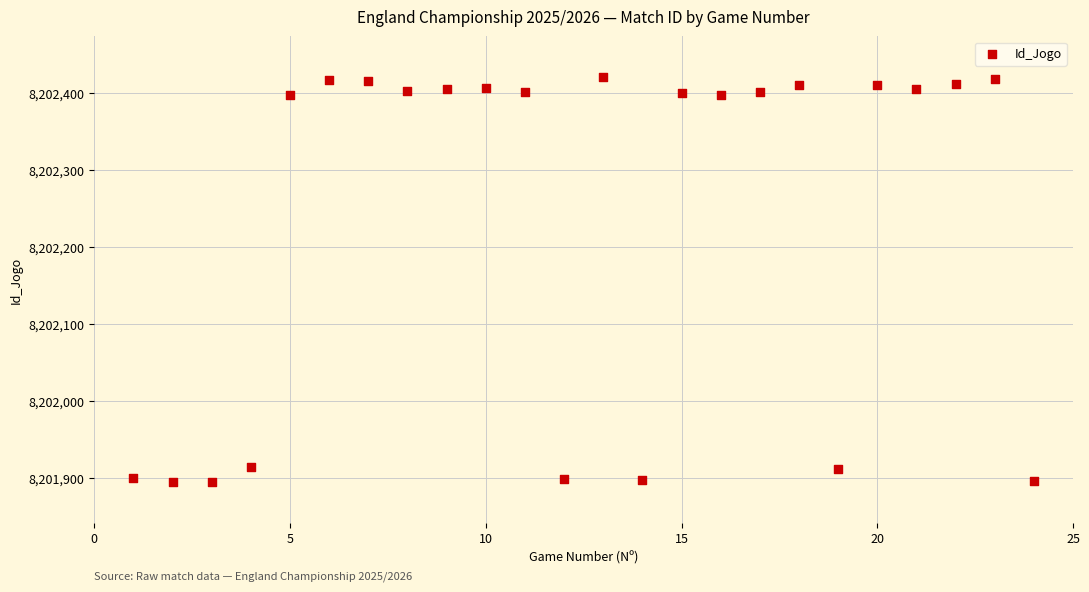

What is the range of Y values (max minus min)?

526